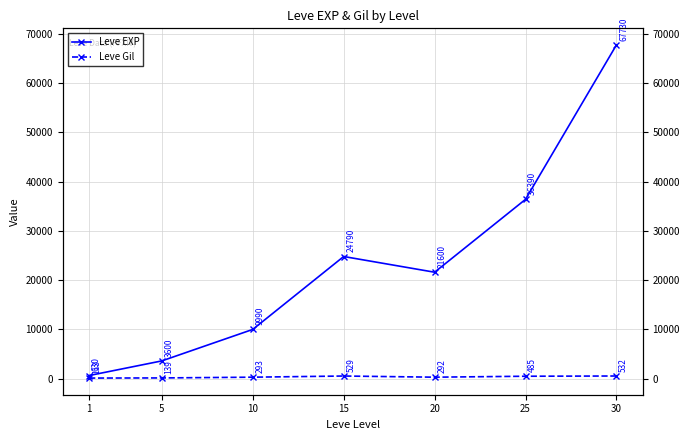

True or false: Leve Gil and Leve EXP intersect in this chart.

False